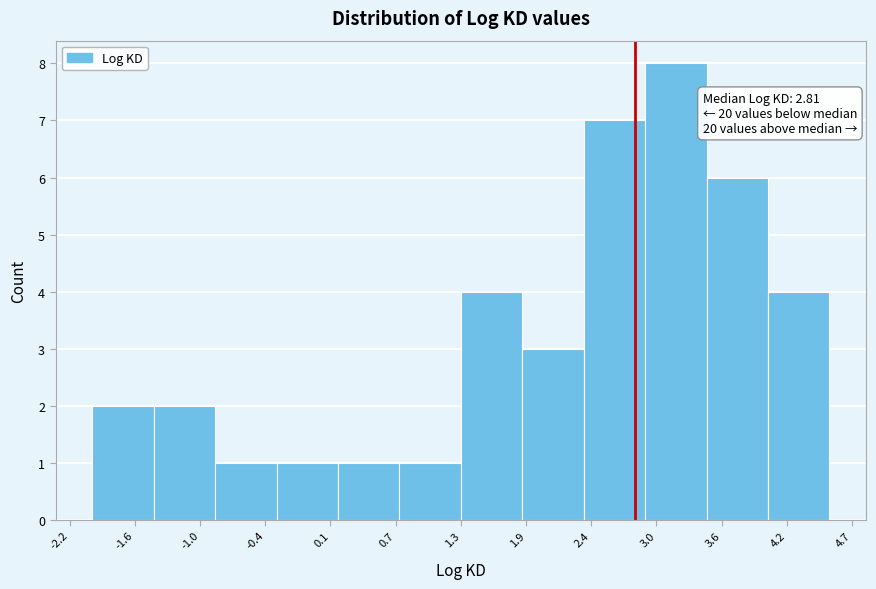

Over which range of the x-axis is the bar tallest?

2.9 to 3.4